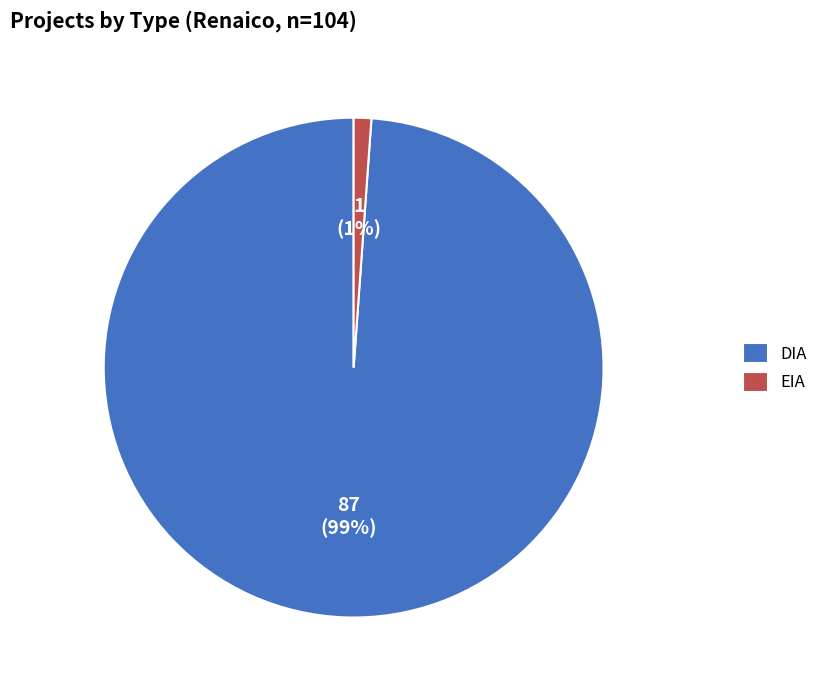

Is it true that DIA is 99% of the pie?

True